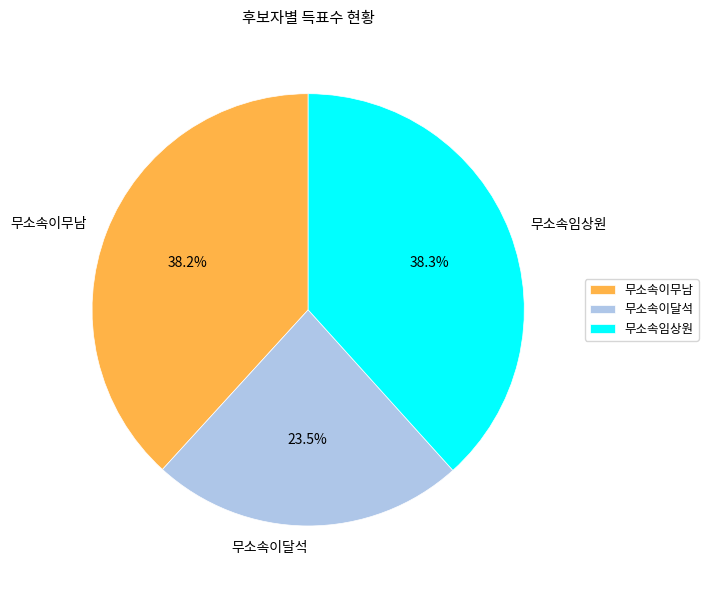

To the nearest percent, what is the difference between the largest and smallest slice percentages?

15%